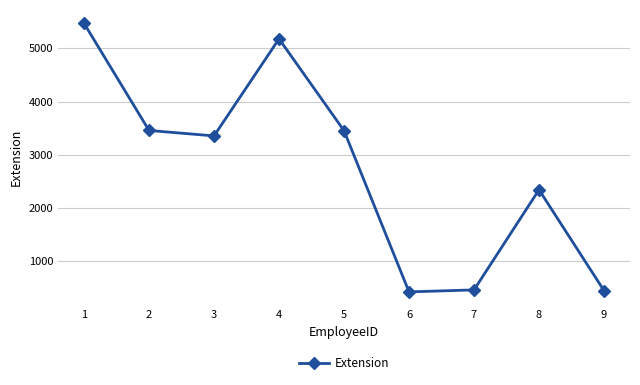

What is the difference between the maximum and minimum values?

5039